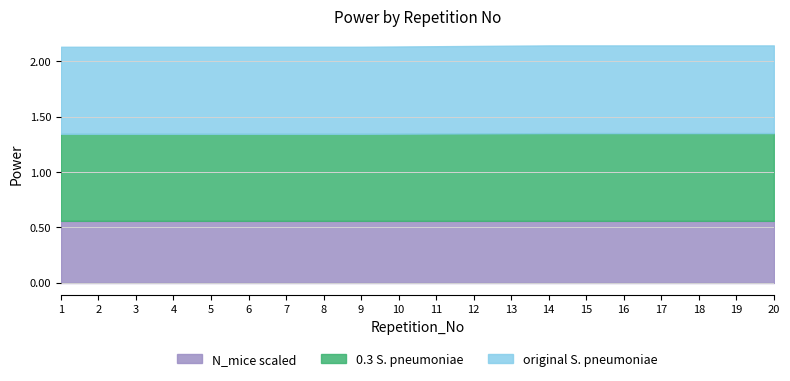

How many categories are shown in the chart?

20